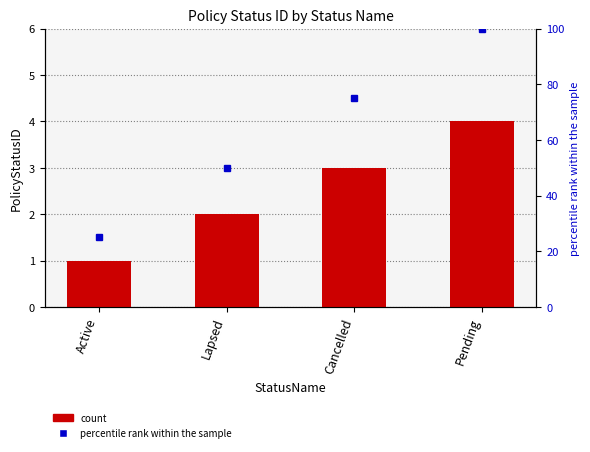

List the labels in order of value, smallest first.

Active, Lapsed, Cancelled, Pending